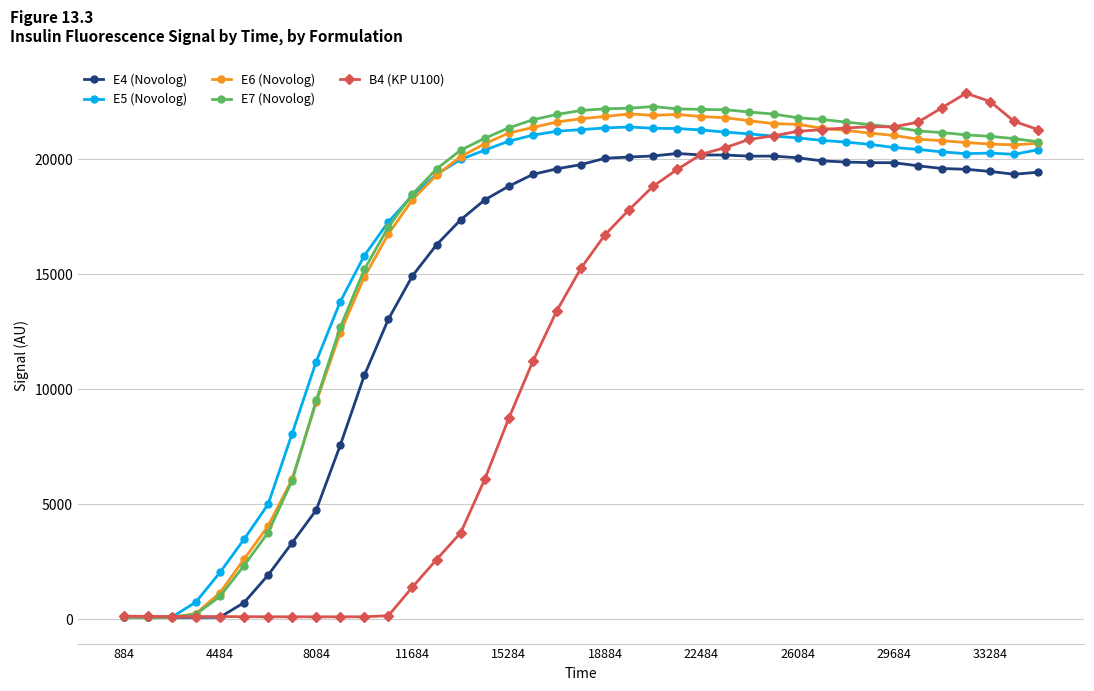

What is the maximum value shown in the chart?

22874